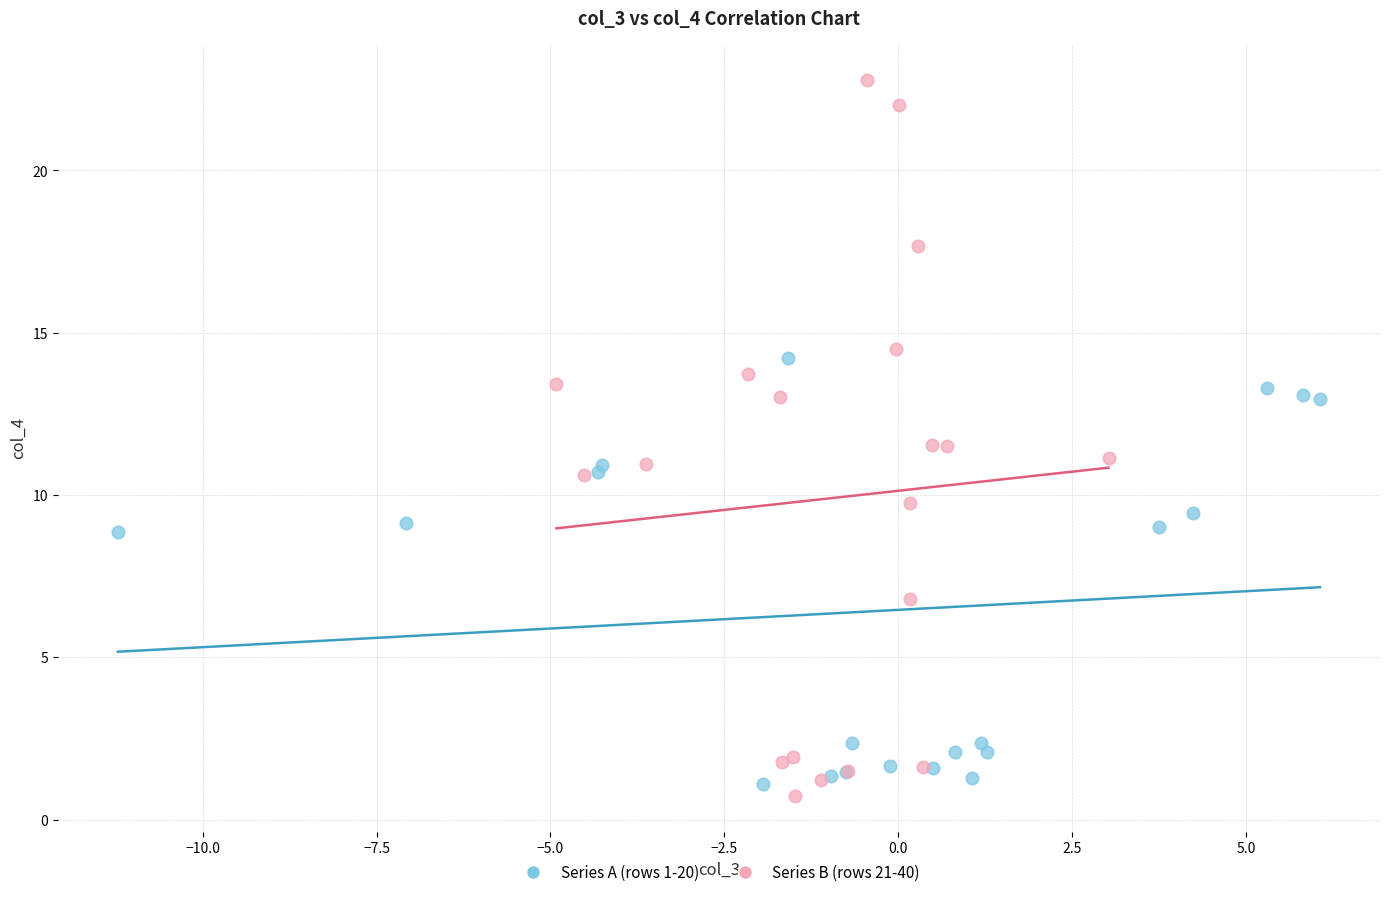

Which series has the largest Y range (max minus min)?

Series B (rows 21-40)